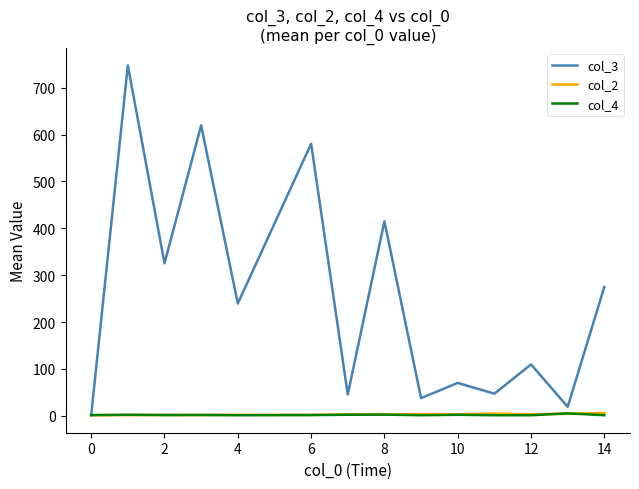

What is the highest value of the col_3 series?

747.8